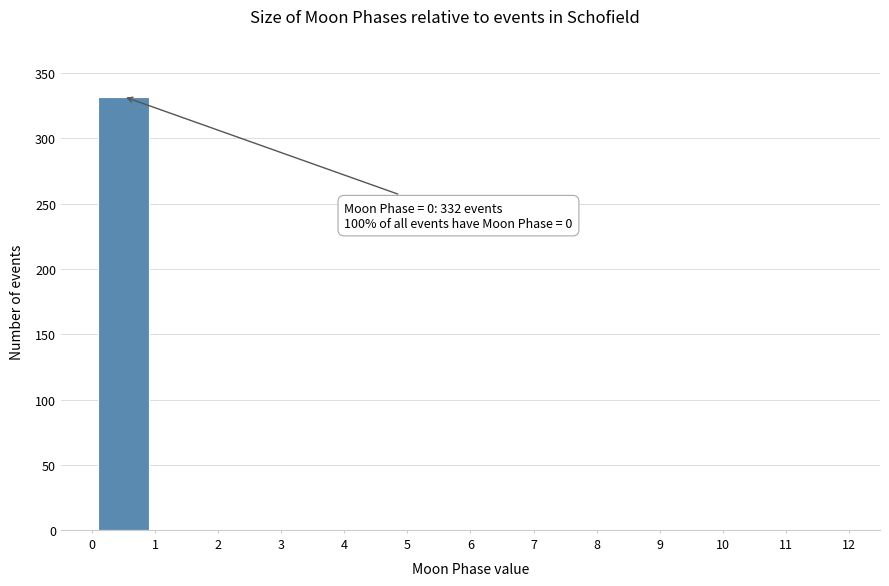

Over which range of the x-axis is the bar tallest?

0 to 1